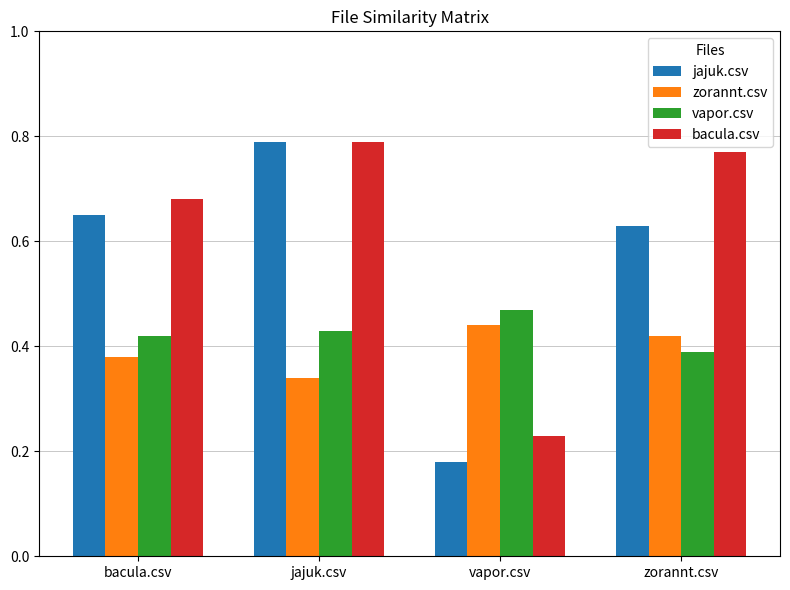

At which category does the chart reach its peak across all series?

jajuk.csv